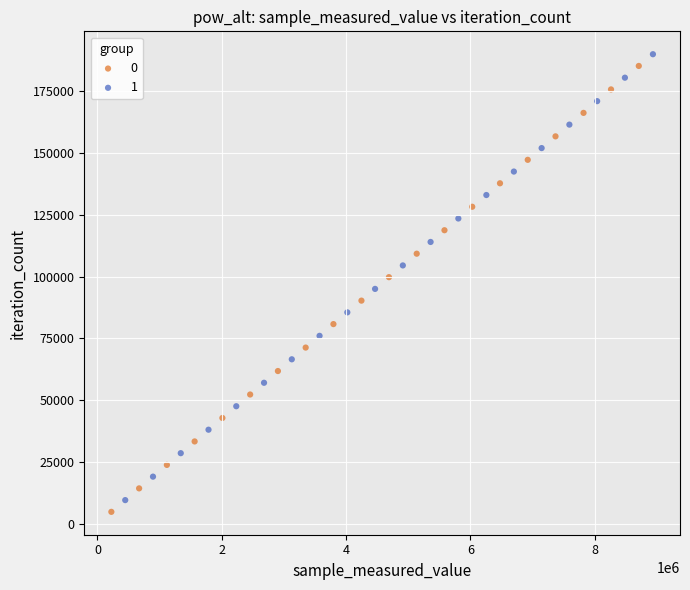

What are all the series names shown in the legend?

0, 1